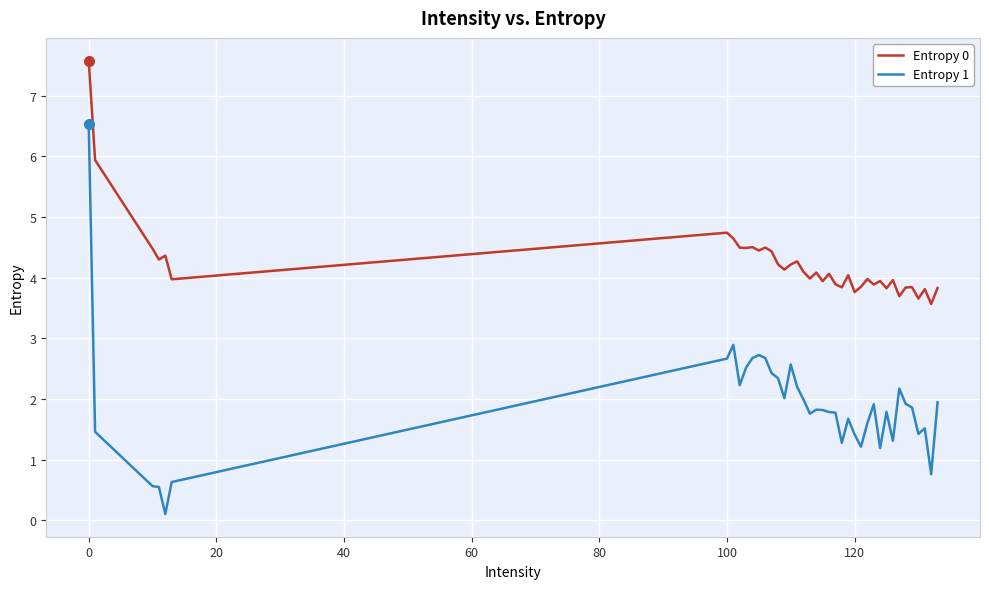

What is the maximum value for Entropy 0?

7.6